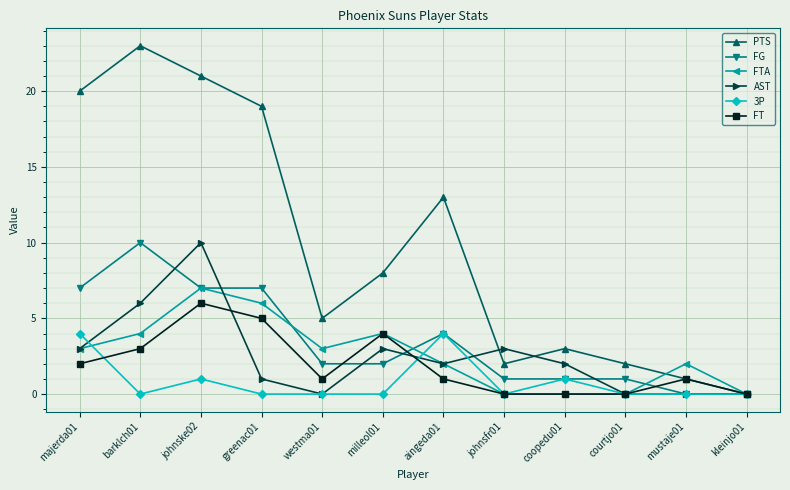

Which series has the widest spread of values?

PTS